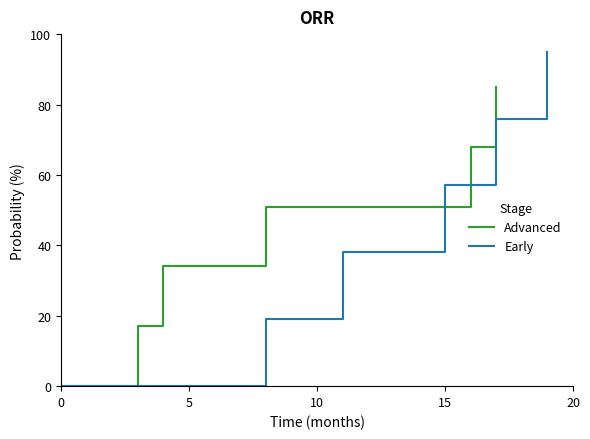

List the series in order of their overall mean, highest first.

Early, Advanced